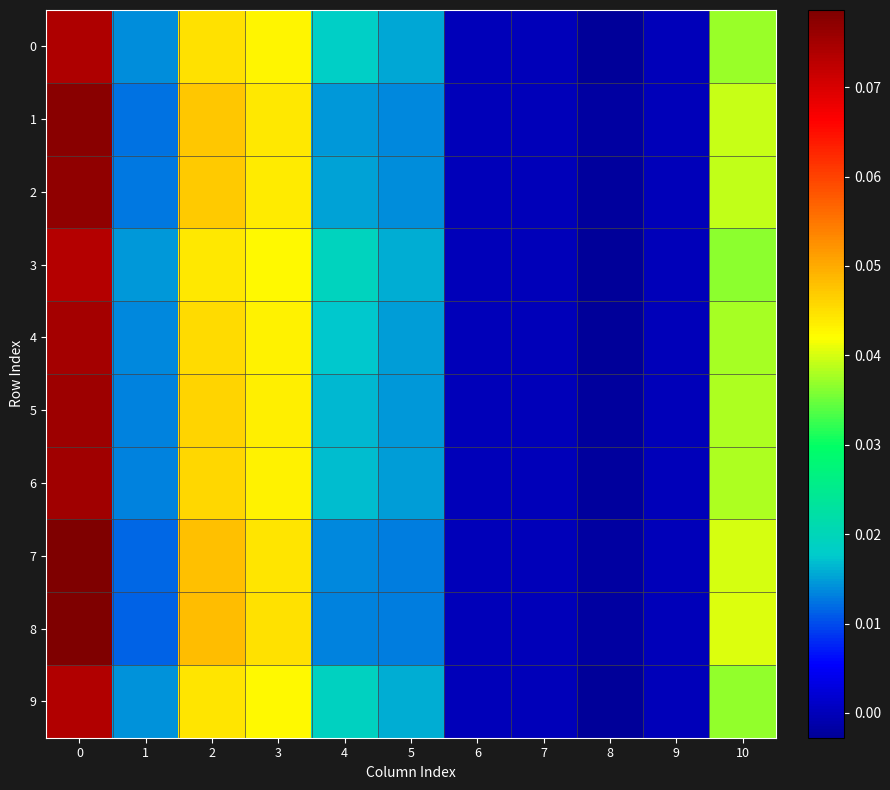

How many categories are shown in the chart?

11